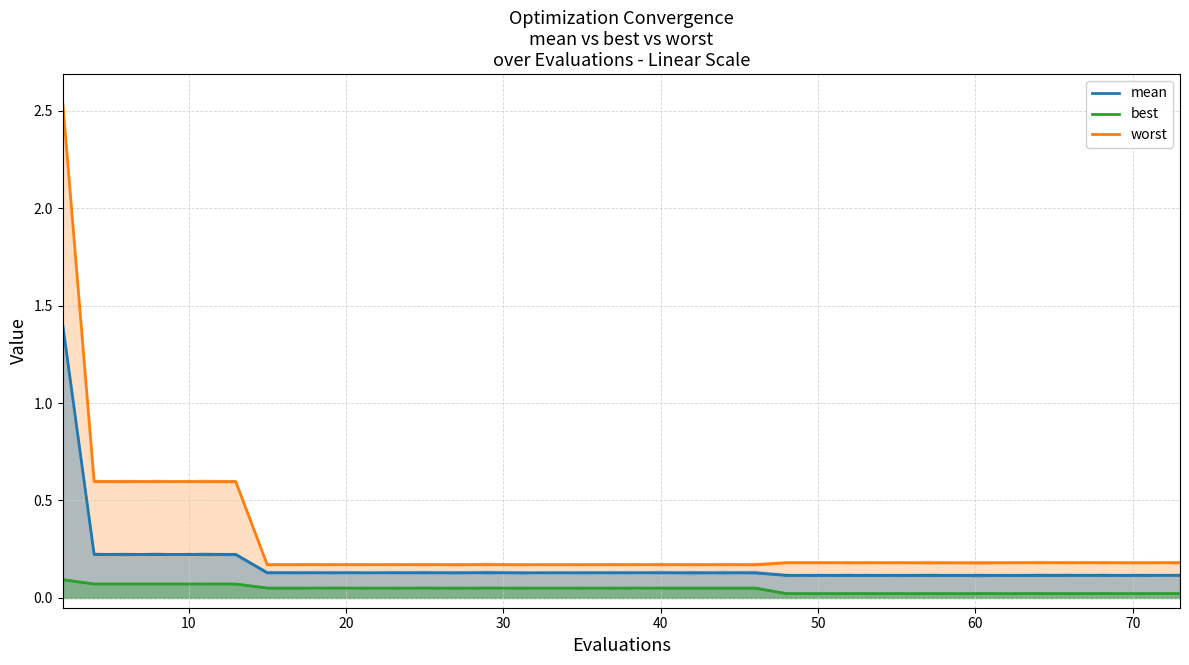

True or false: mean and worst cross at least once.

False